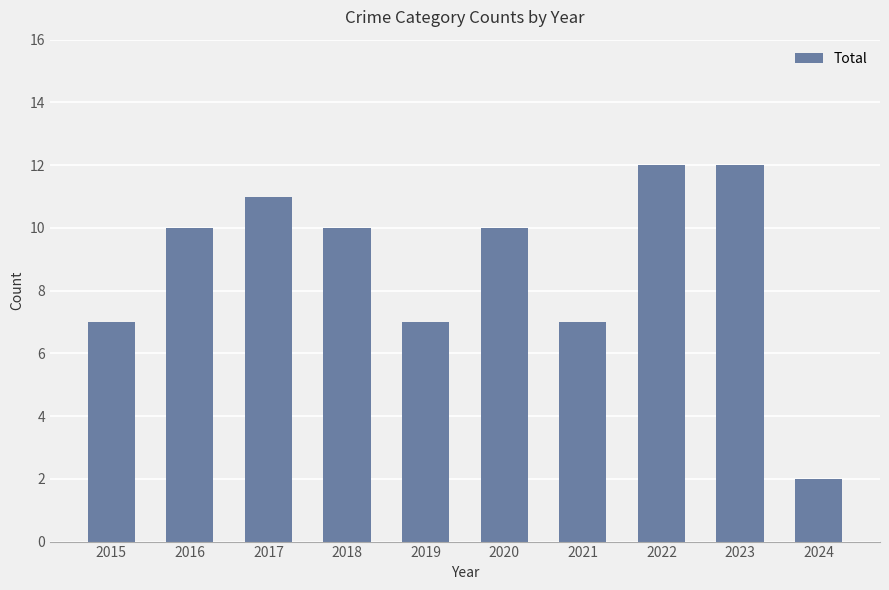

Which label corresponds to the smallest value in the chart?

2024